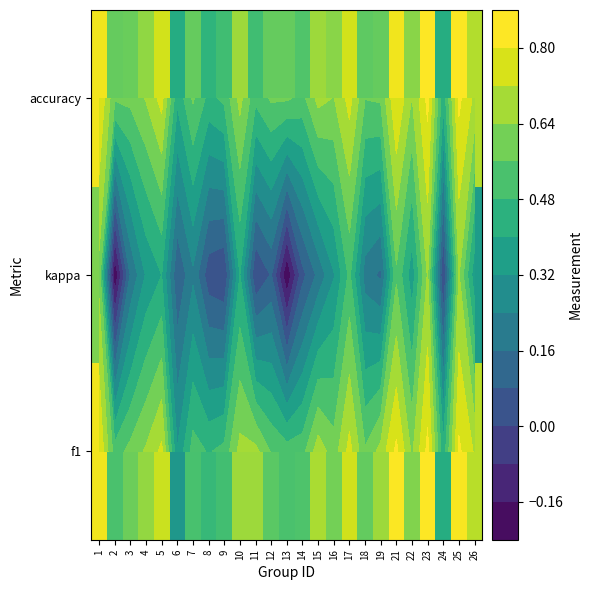

Which series changed the most between 12 and 17?

kappa